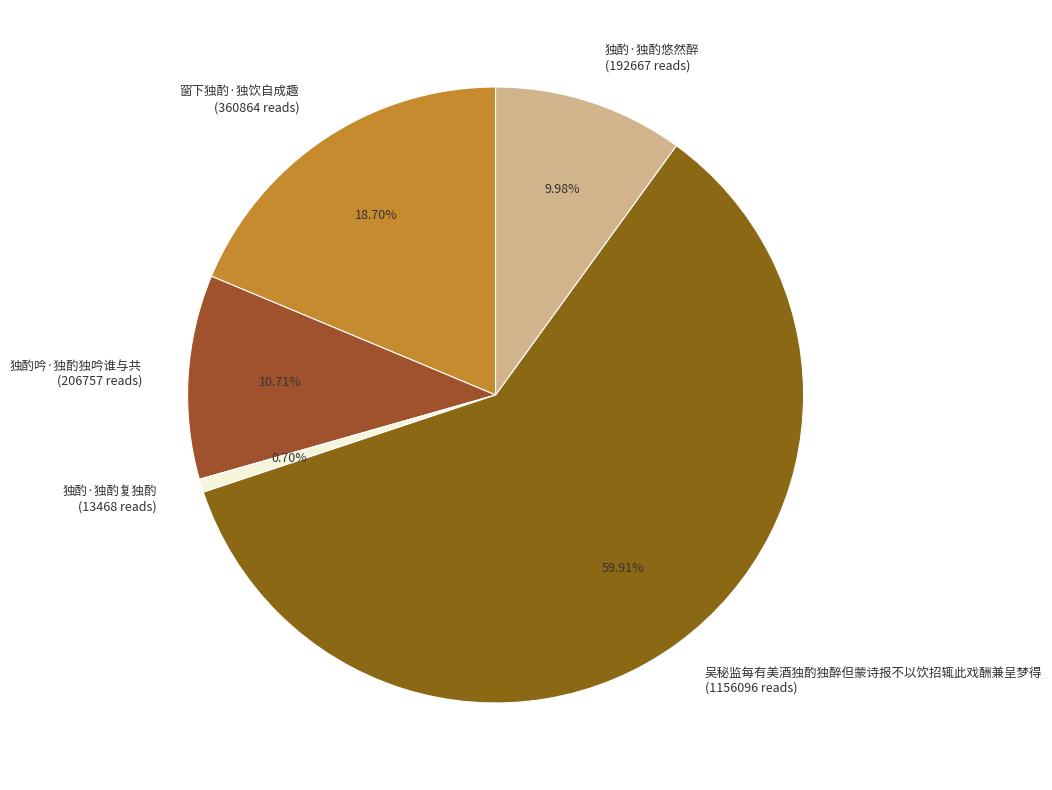

Does 吴秘监每有美酒独酌独醉但蒙诗报不以饮招辄此戏酬兼呈梦得 account for over 50% of the chart?

Yes